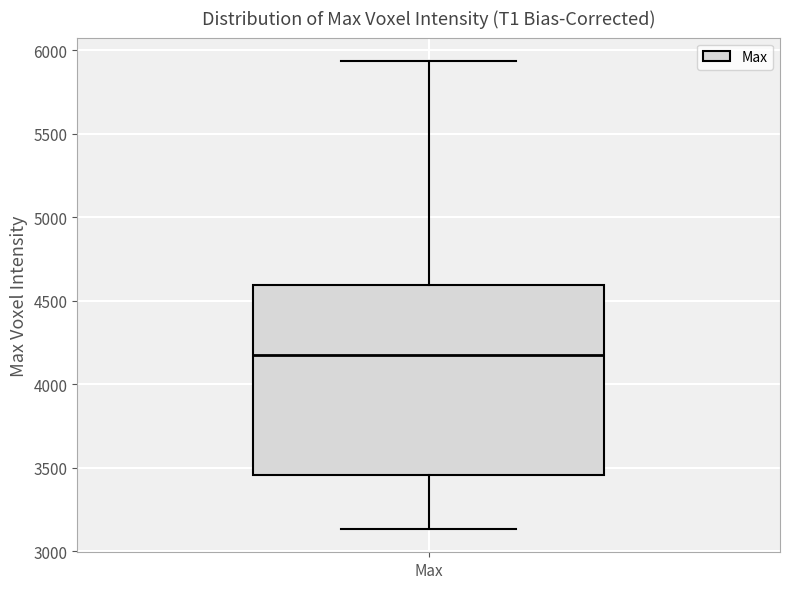

Read this box plot against the y-axis: the position of the median line, the range covered by the box, and the ends of both whiskers. The values are not printed on the chart, so give them approximately, as read against the axis.

median 4200, box 3450 to 4600, whiskers 3150 to 5950